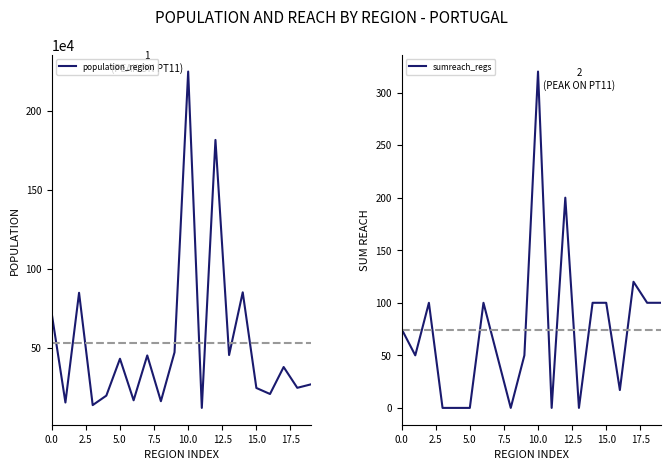

What is the highest value of the population_region series?

2250533